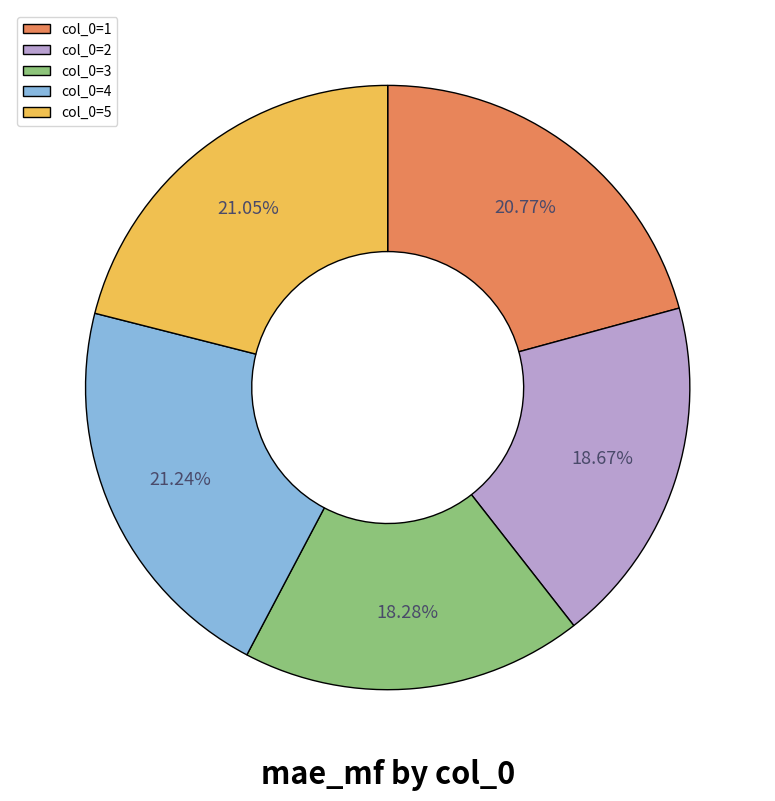

Is the sum of col_0=3 and col_0=4 greater than half?

No